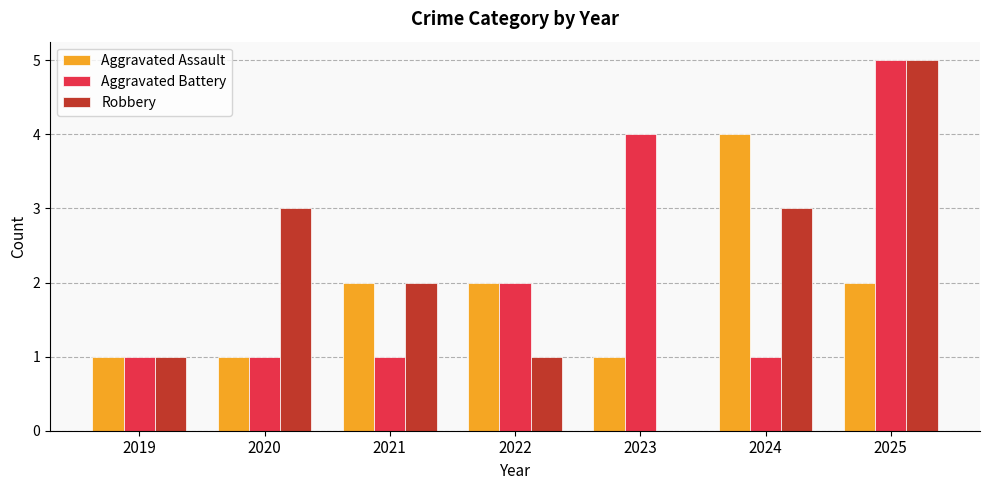

How many groups of bars are there?

7